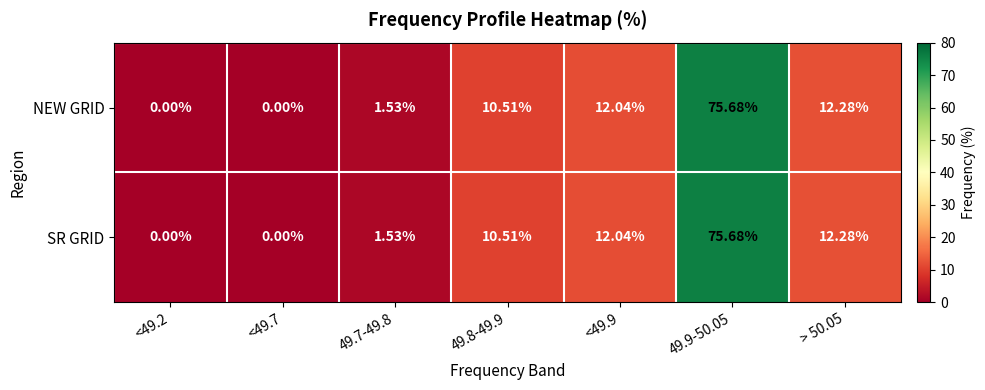

Is the value of SR GRID at <49.9 greater than the value of NEW GRID at 49.7-49.8?

Yes